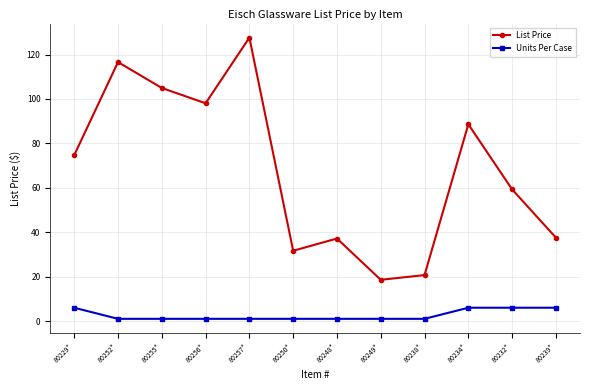

True or false: List Price has more than 2 interior local peaks.

True